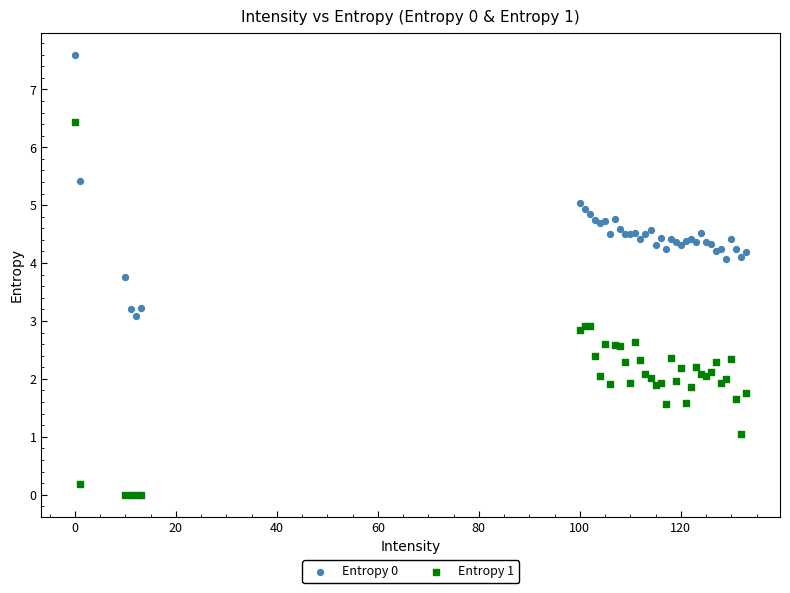

Which series reaches the maximum Y coordinate?

Entropy 0